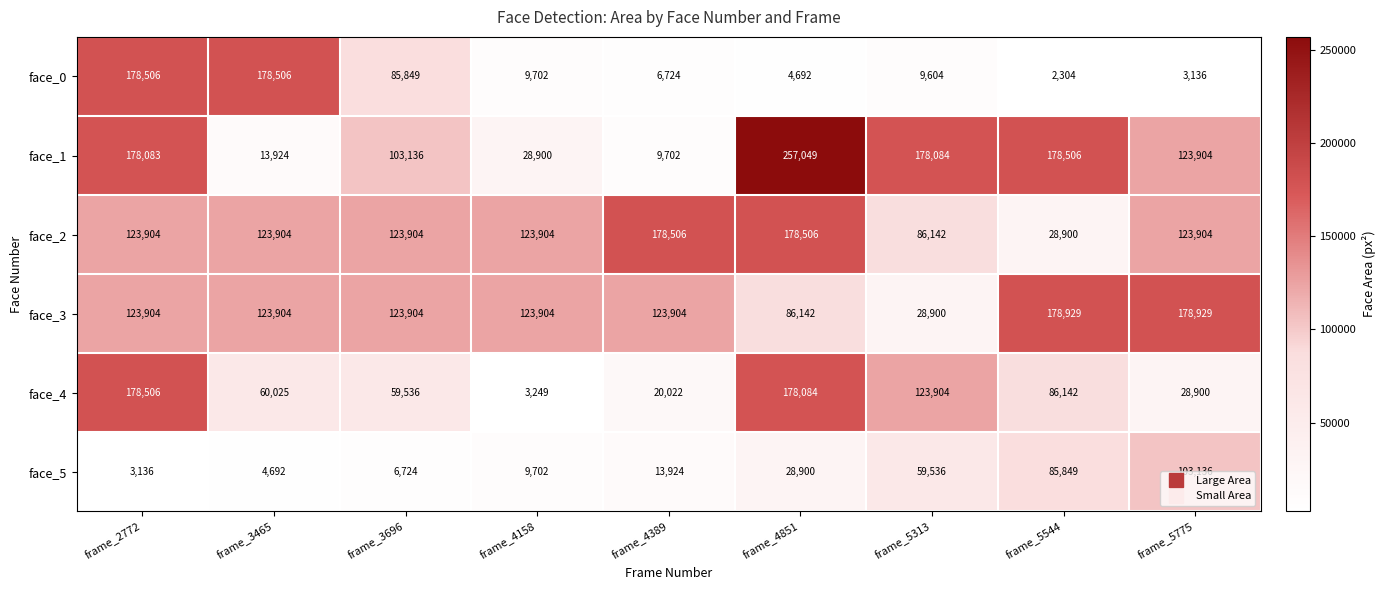

Between frame_3465 and frame_4389, which series saw the biggest shift?

face_0